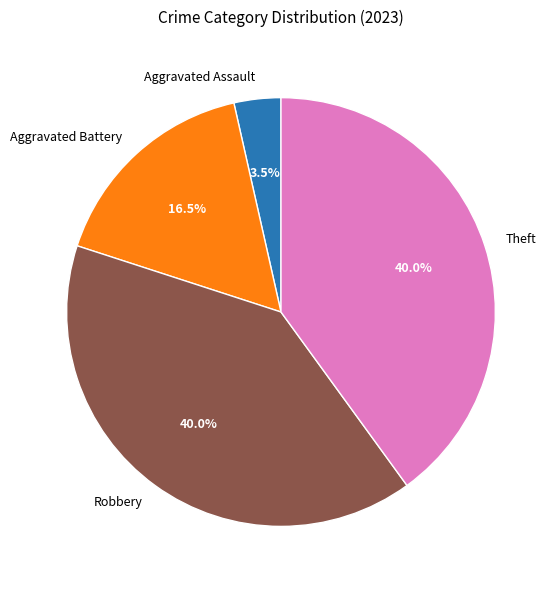

What is the smallest slice in the pie chart?

Aggravated Assault